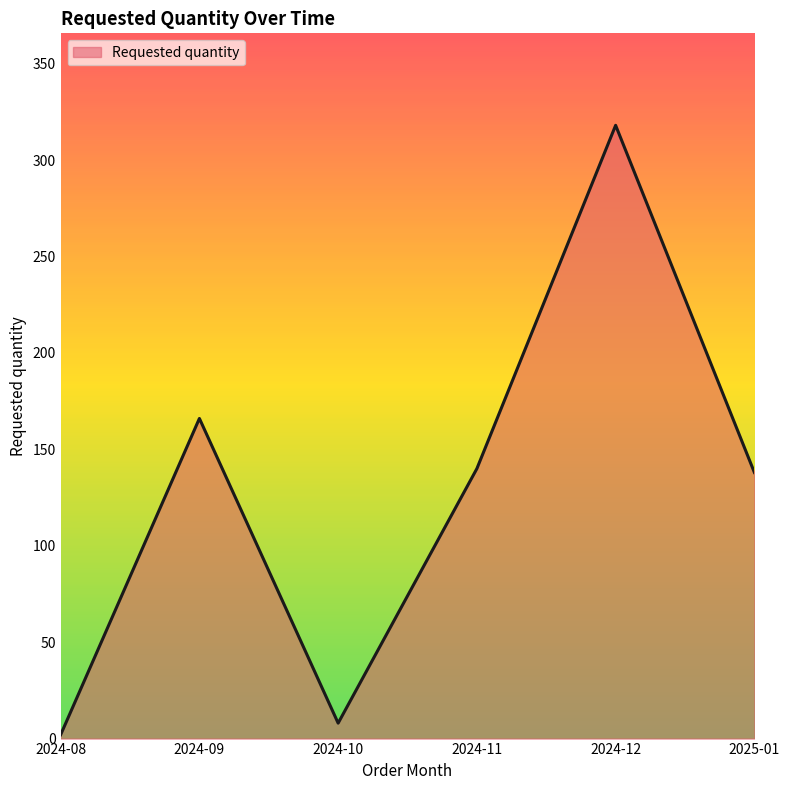

Reading left to right, list all the values displayed in this chart.

2	166	8	140	318	138